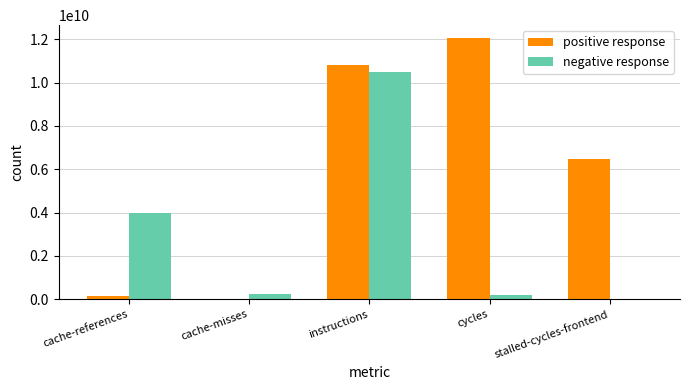

True or false: positive response has a value of 135082343 at cache-references.

True